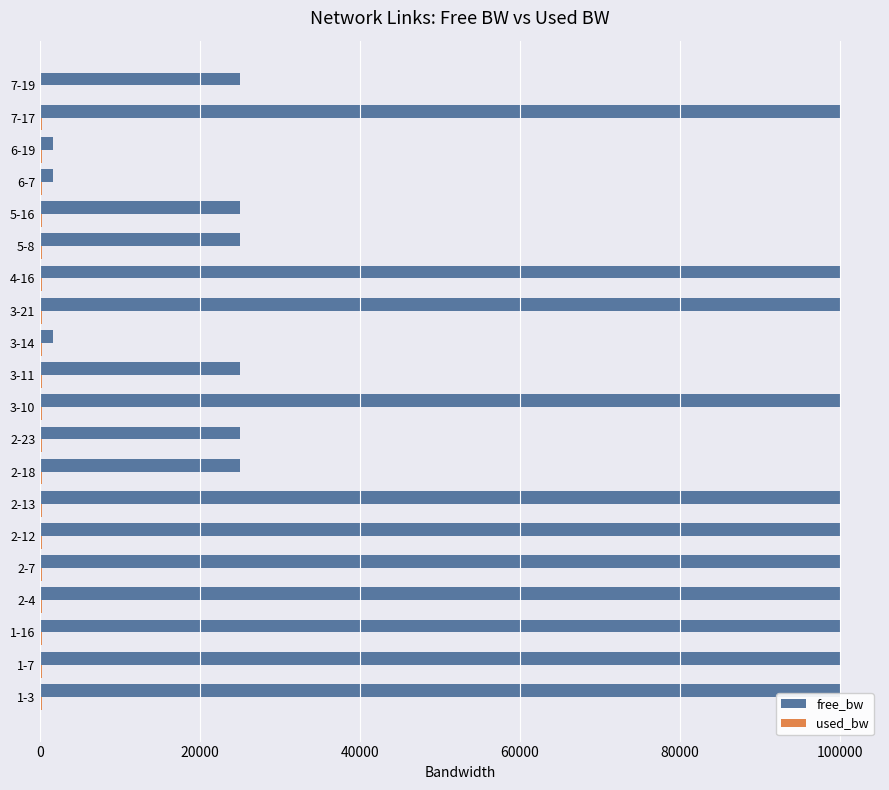

Which series has the largest total across all categories?

free_bw